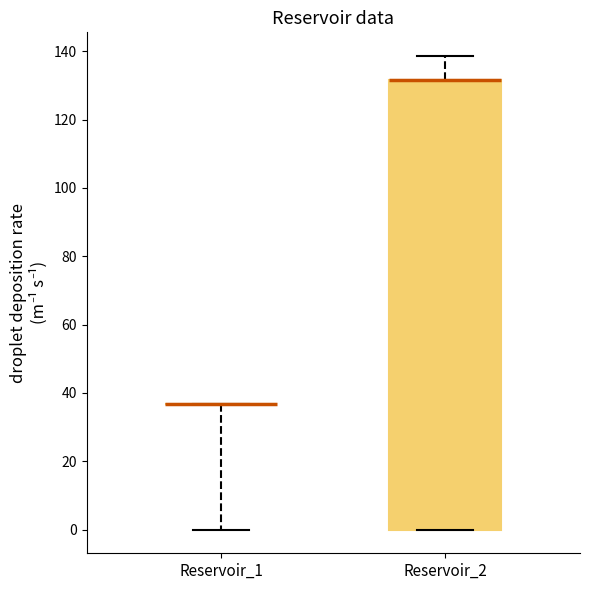

Reading left to right, transcribe this box plot: for each box, give where its median line is, the range the box spans, and where its two whiskers end, as read against the y-axis. The values are not printed on the chart, so give them approximately, as read against the axis.

Reservoir_1: box collapsed to a line at 36, whiskers 0 to 36
Reservoir_2: median 132 (drawn on the box's upper edge), box 0 to 132, whiskers 0 to 138